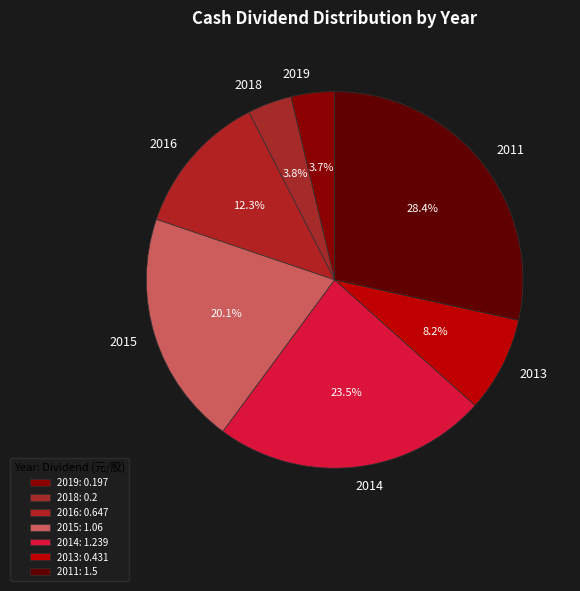

Is 2018 the majority of the pie?

No